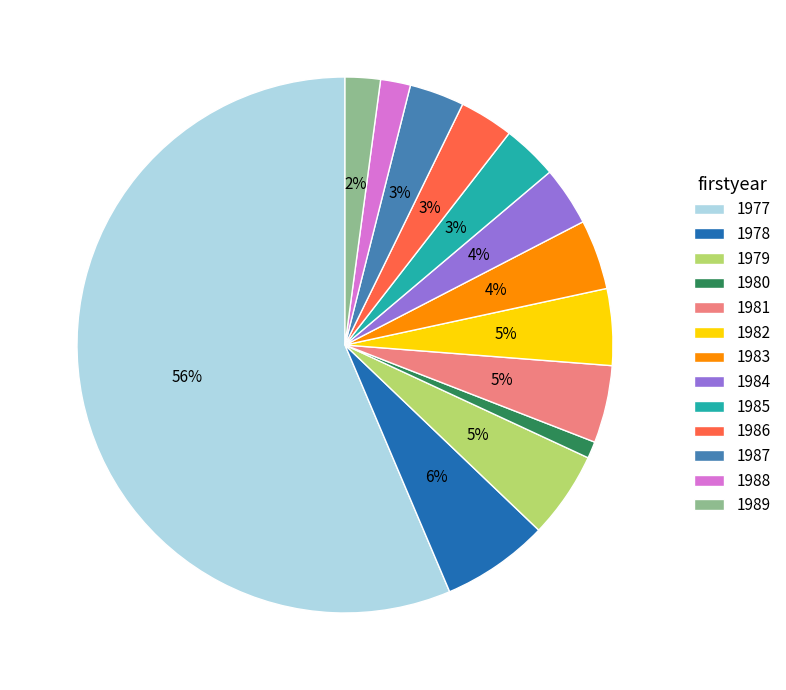

To the nearest percent, what is the difference between the 1983 and 1989 slice percentages?

2%